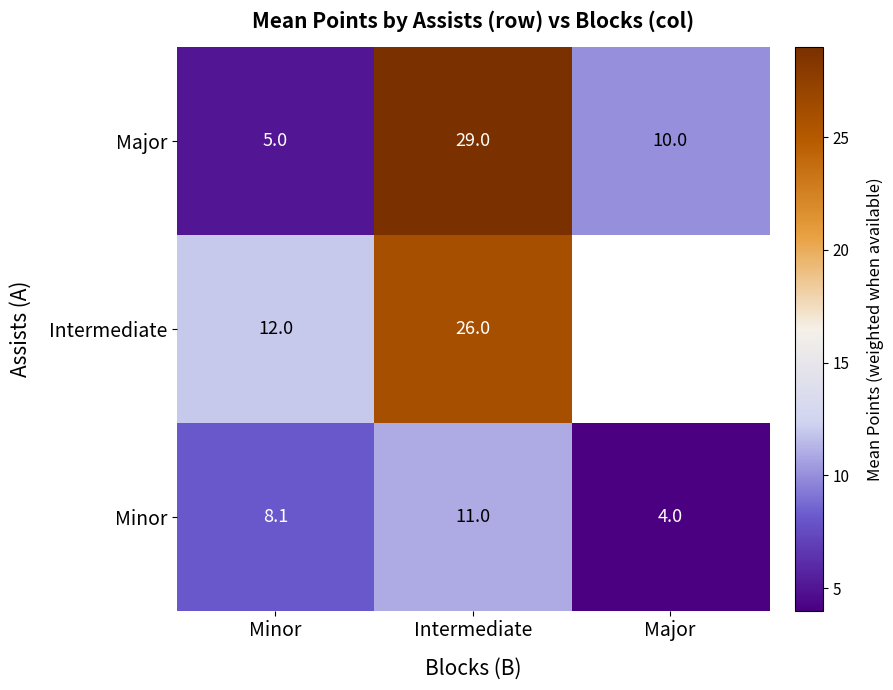

What is the greatest value displayed?

29.0